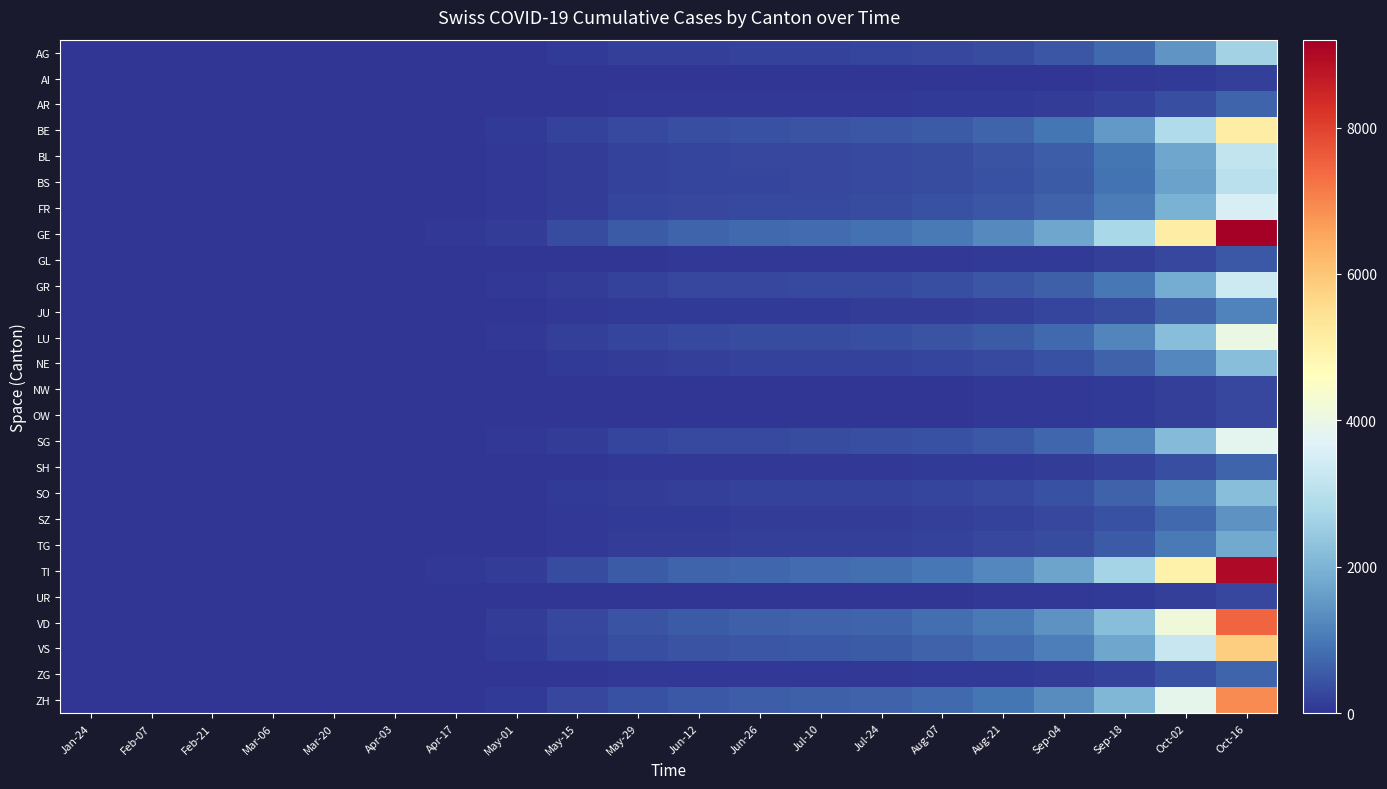

List the series in order of their peak value, lowest first.

AI, NW, UR, OW, GL, AR, SH, ZG, JU, SZ, TG, SO, NE, AG, BS, BL, GR, FR, SG, LU, BE, VS, ZH, VD, TI, GE